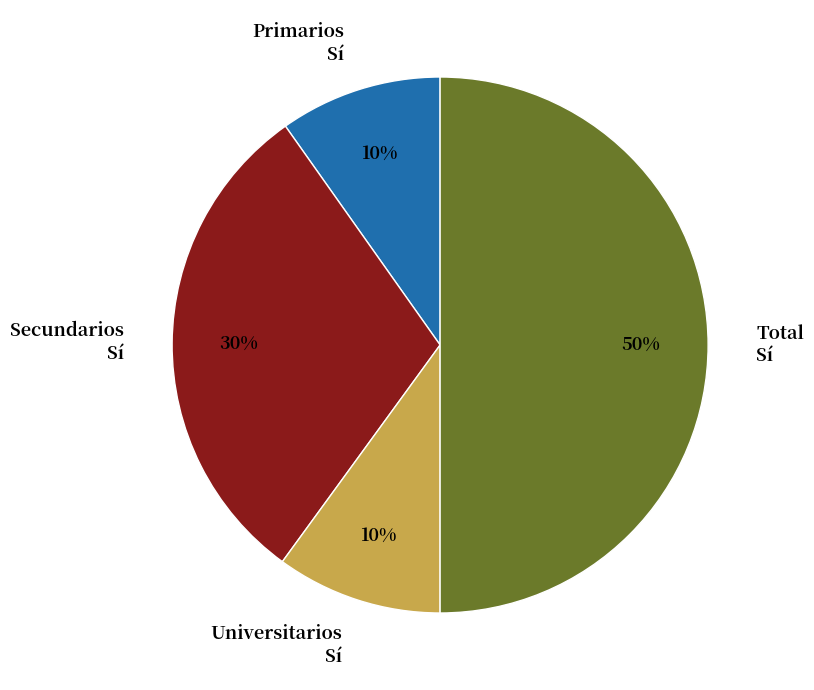

Combined, do Primarios Sí and Total Sí account for over 50%?

Yes